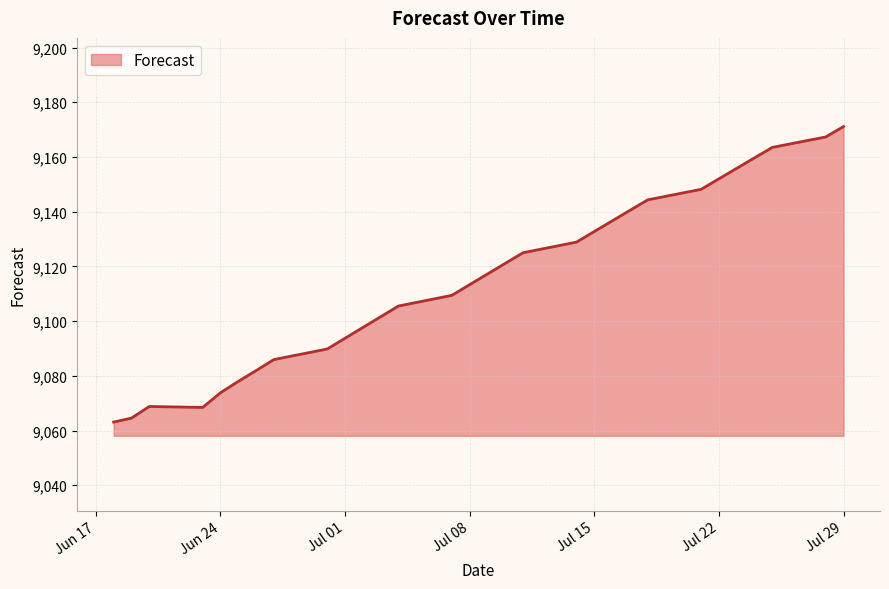

How many values exceed 9117?

15